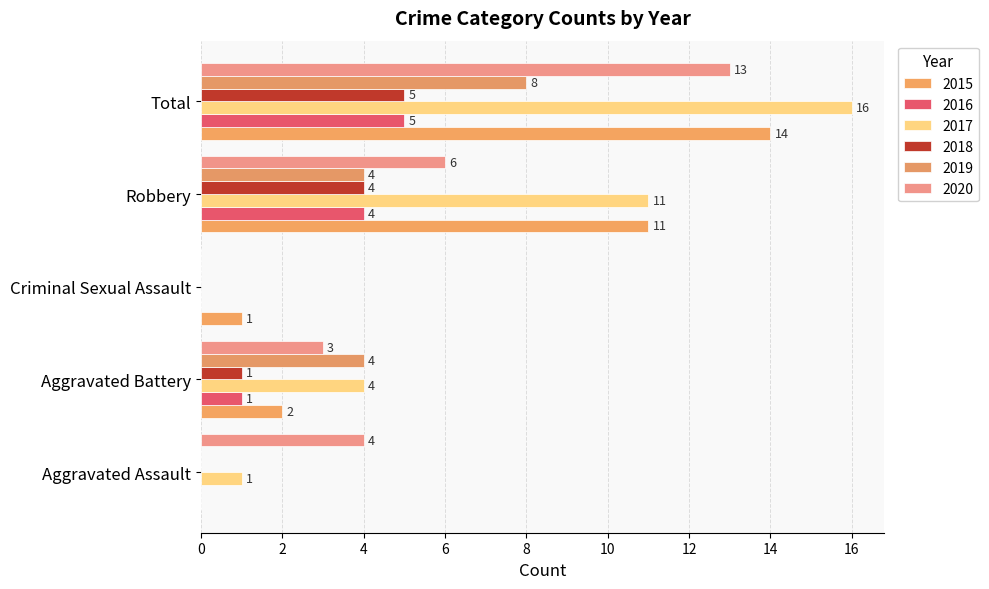

What is the difference between the 2018 values at Aggravated Battery and Criminal Sexual Assault?

1